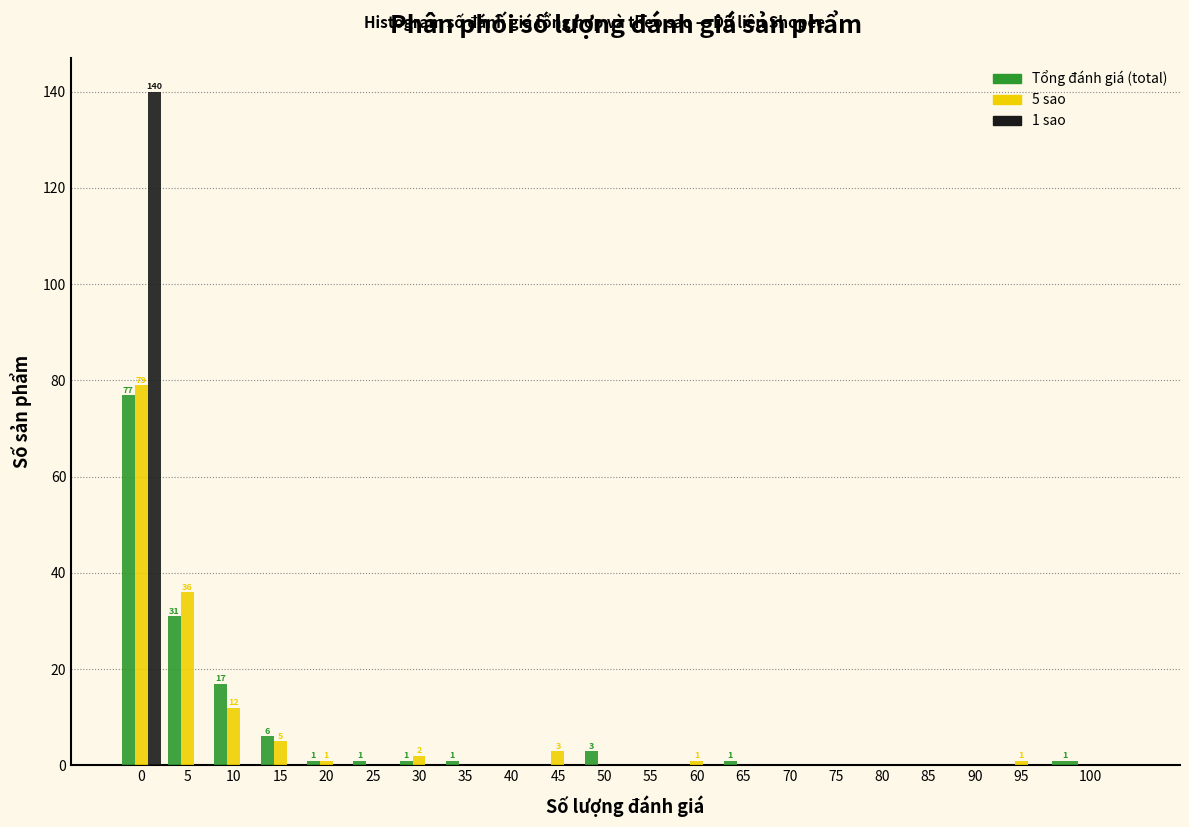

What is the total value across all series at 50?

3